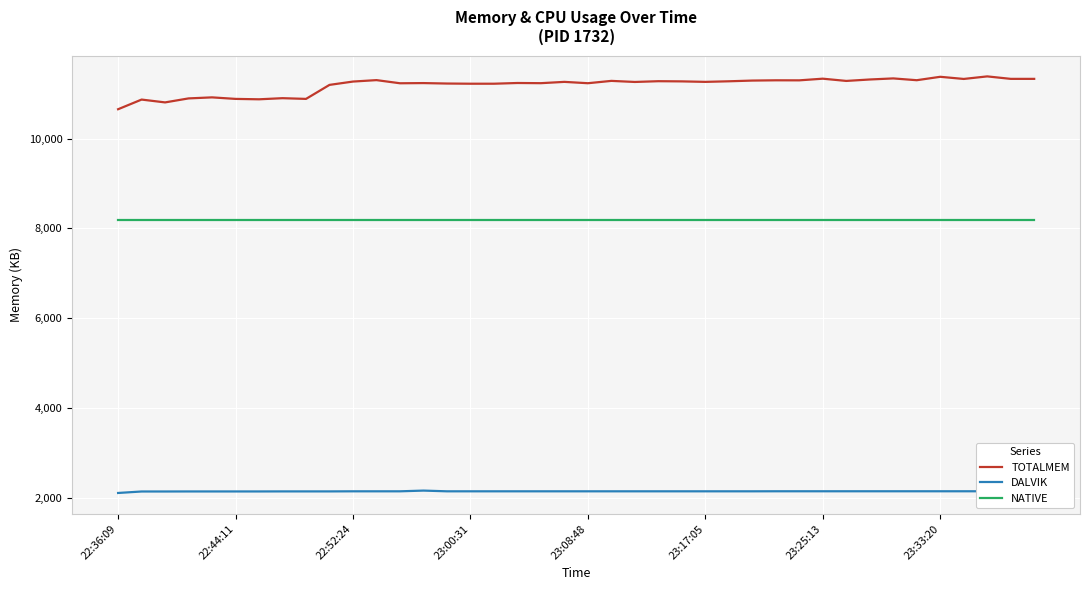

True or false: TOTALMEM and NATIVE cross at least once.

False